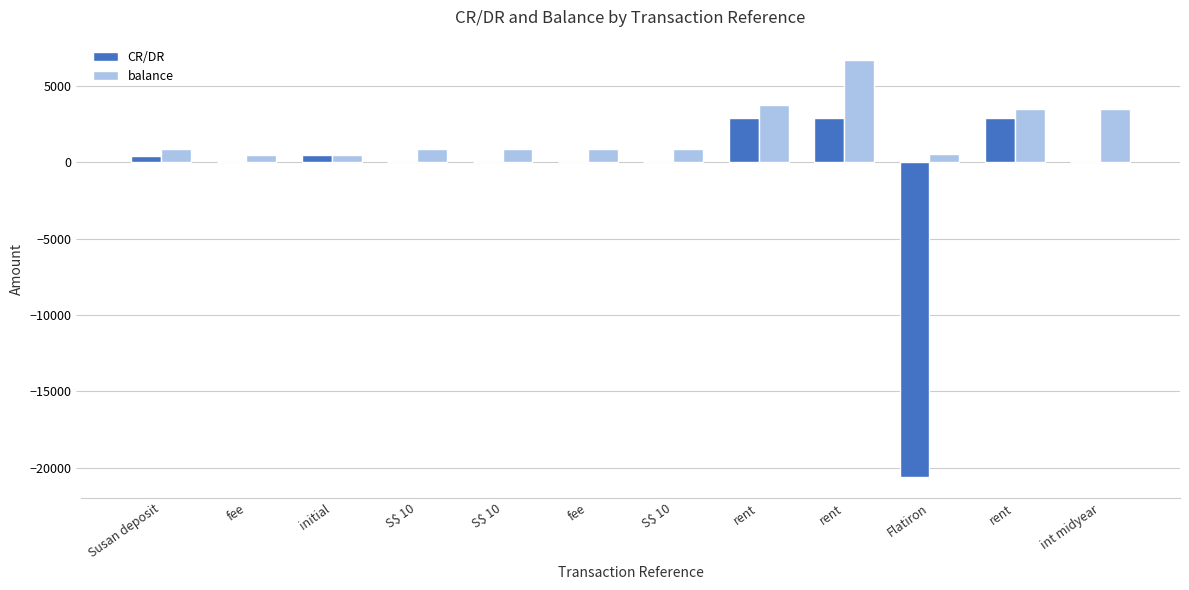

Is the value of balance at Flatiron greater than the value of CR/DR at int midyear?

Yes